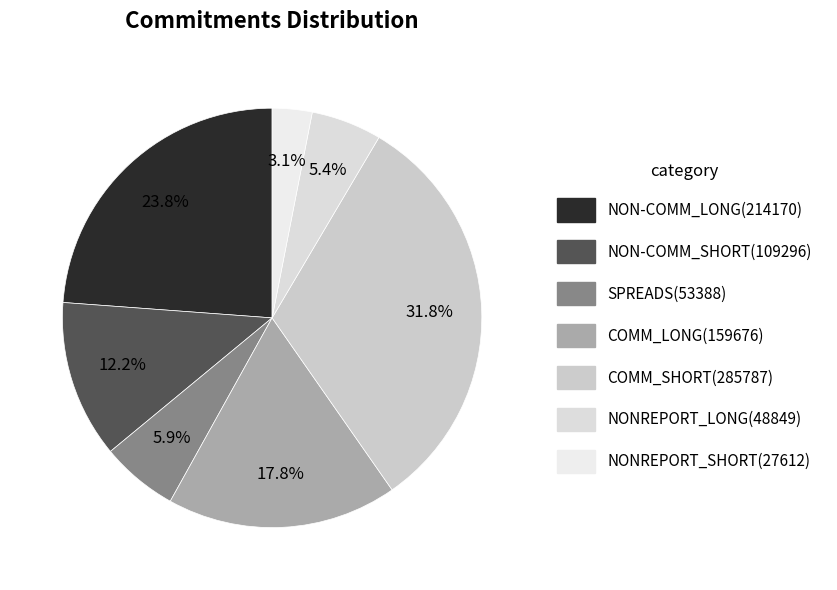

To the nearest percent, what percentage of the pie is NONREPORT_LONG?

5%